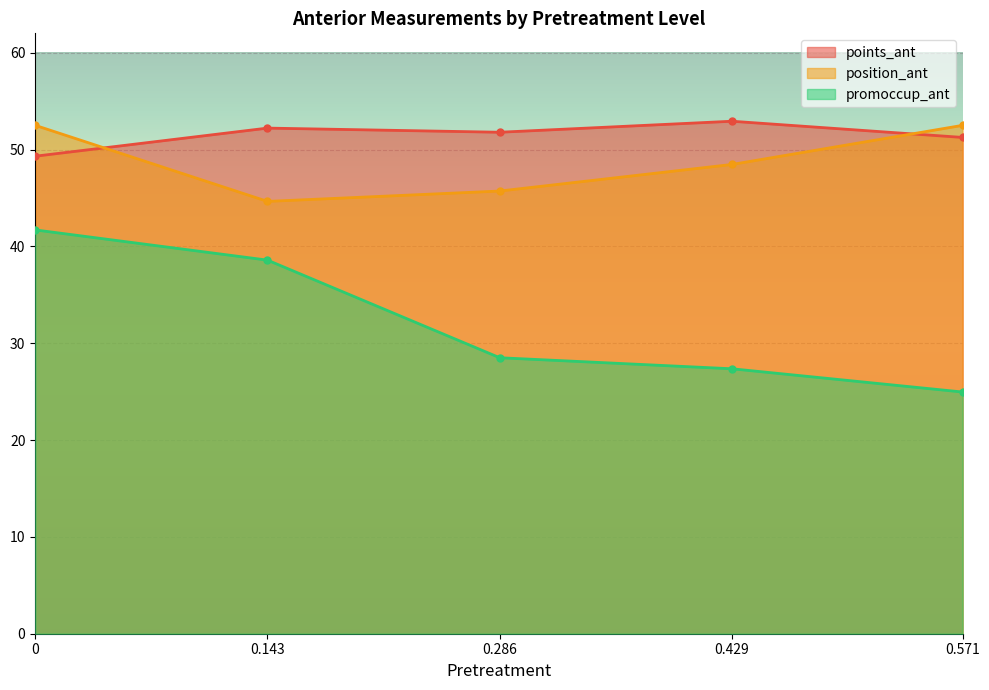

What is the label of the 2nd point from the left?

0.143